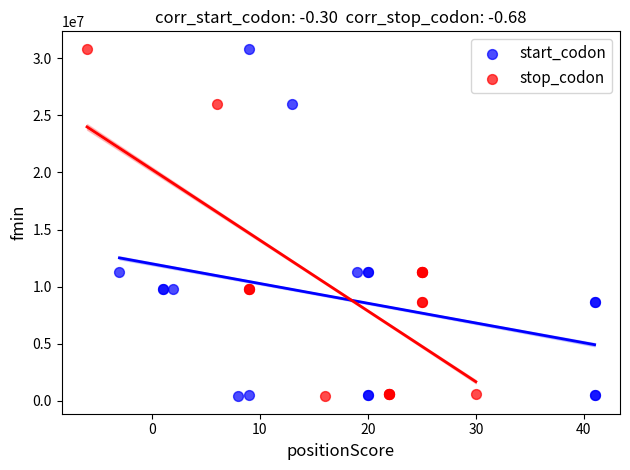

What are all the series names shown in the legend?

start_codon, stop_codon